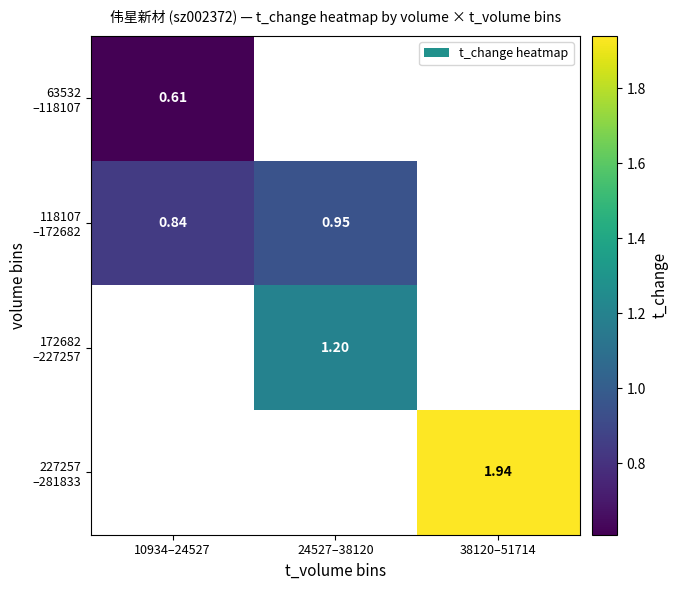

Count the number of data series in this chart.

4